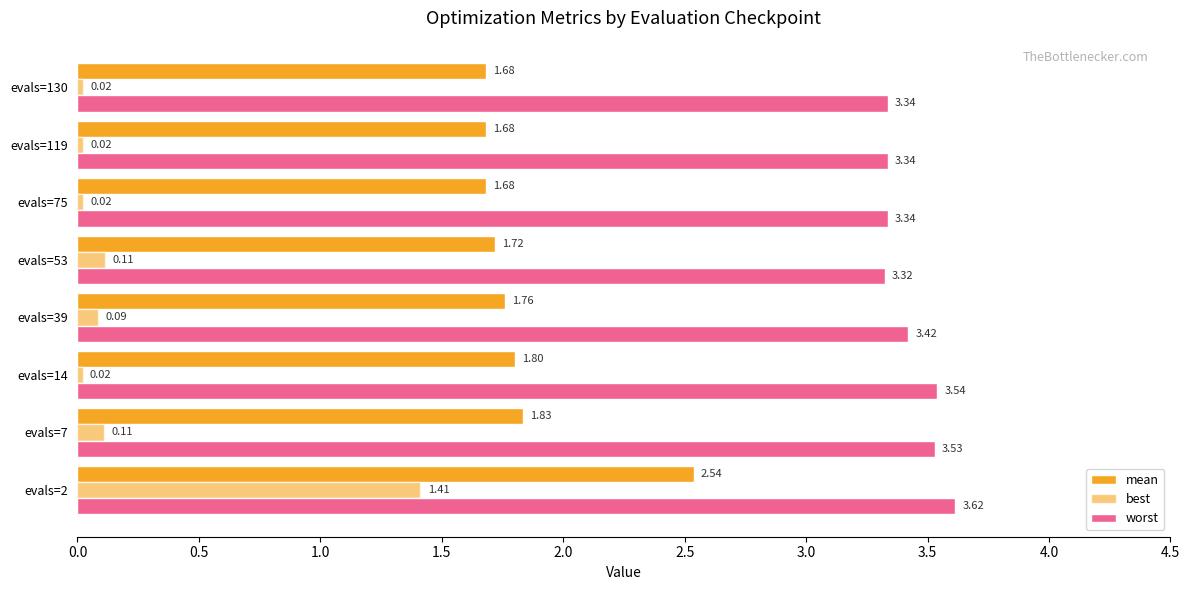

Which series has the widest spread of values?

best